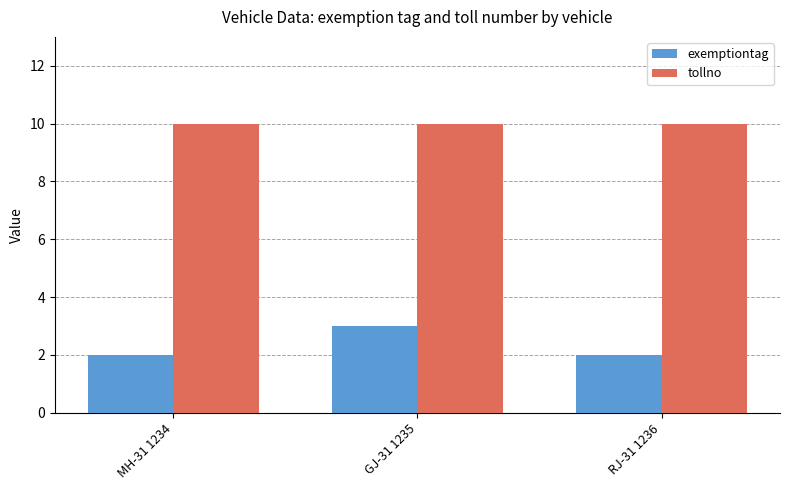

Rank the series by their average value, from lowest to highest.

exemptiontag, tollno